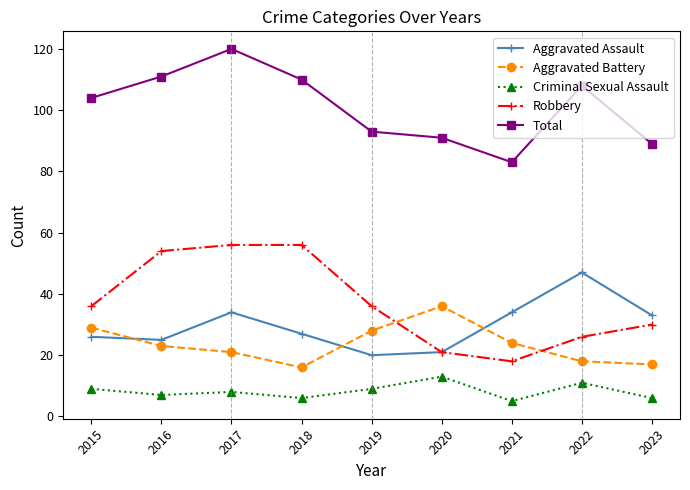

Is the value of Robbery at 2021 greater than the value of Criminal Sexual Assault at 2018?

Yes